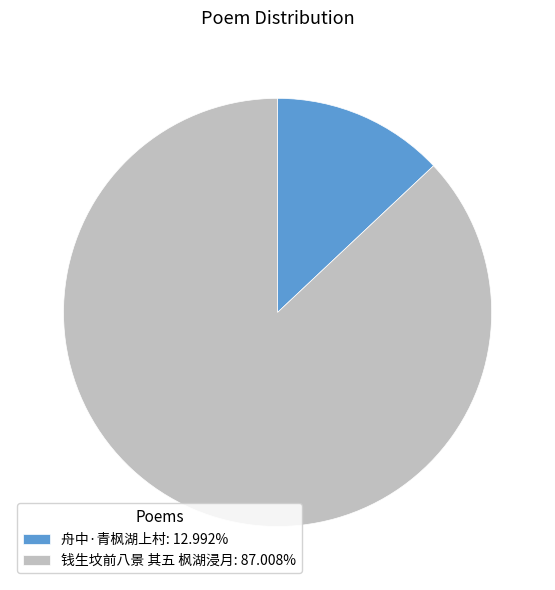

The 舟中·青枫湖上村 slice represents 13% of the pie. True or false?

True